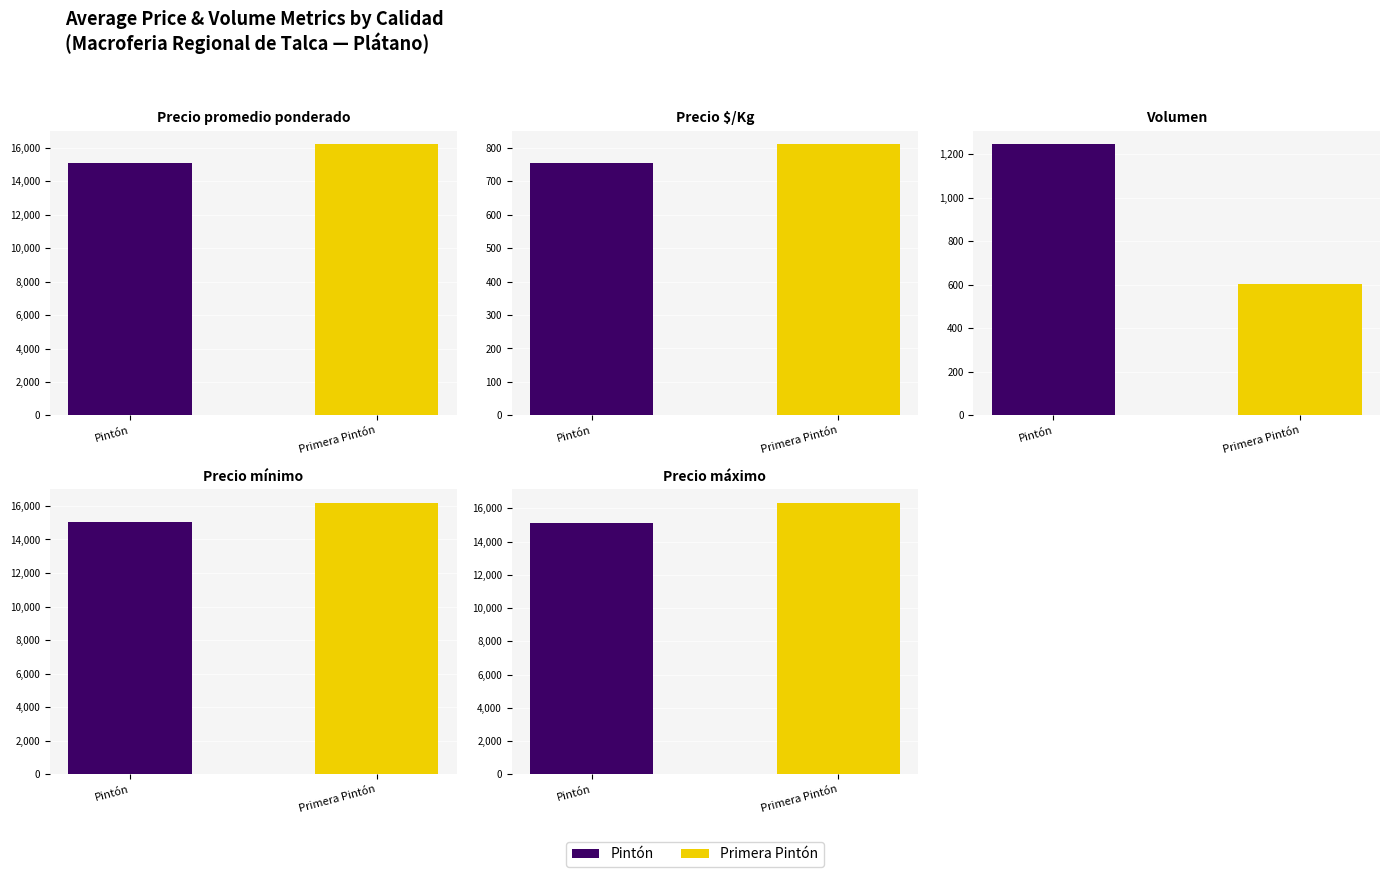

How many bars are there in each group?

2